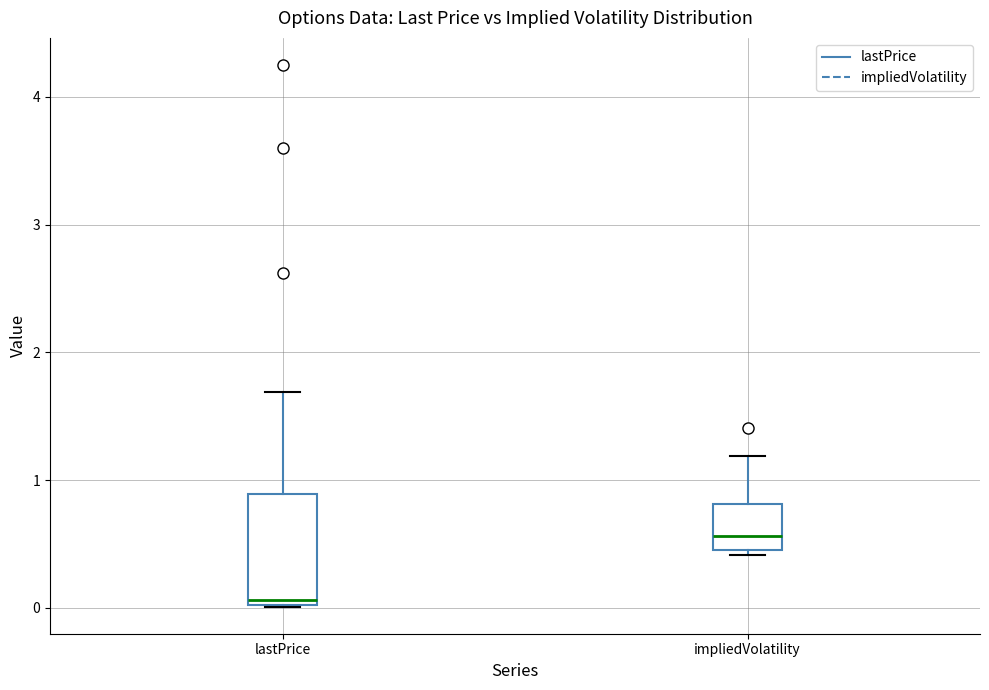

Where is the lower edge of the box for impliedVolatility on the y-axis? The values are not printed on the chart, so give them approximately, as read against the axis.

0.5